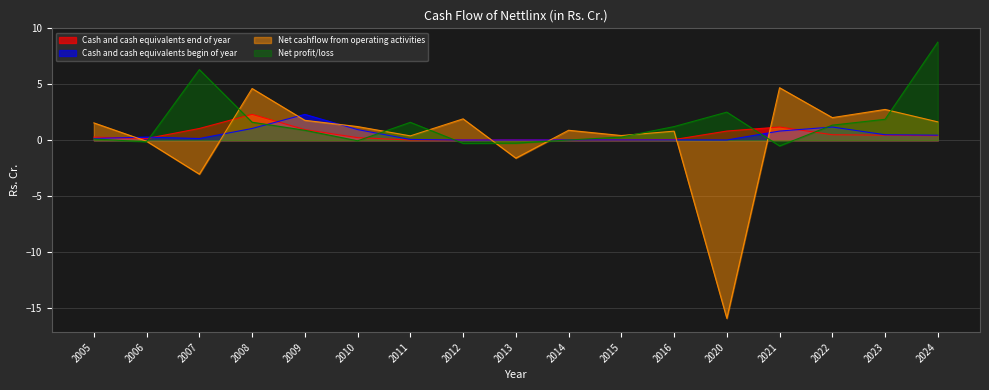

Rank the categories by Cash and cash equivalents begin of year value from highest to lowest.

2009, 2022, 2008, 2010, 2021, 2023, 2024, 2006, 2005, 2007, 2011, 2014, 2015, 2016, 2012, 2013, 2020